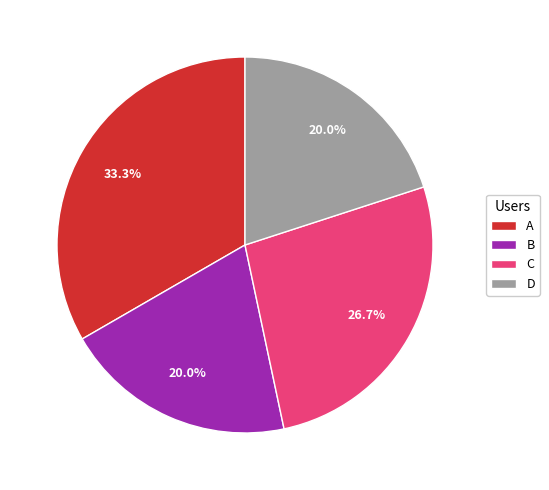

How much of the chart is everything except D?

80.0%